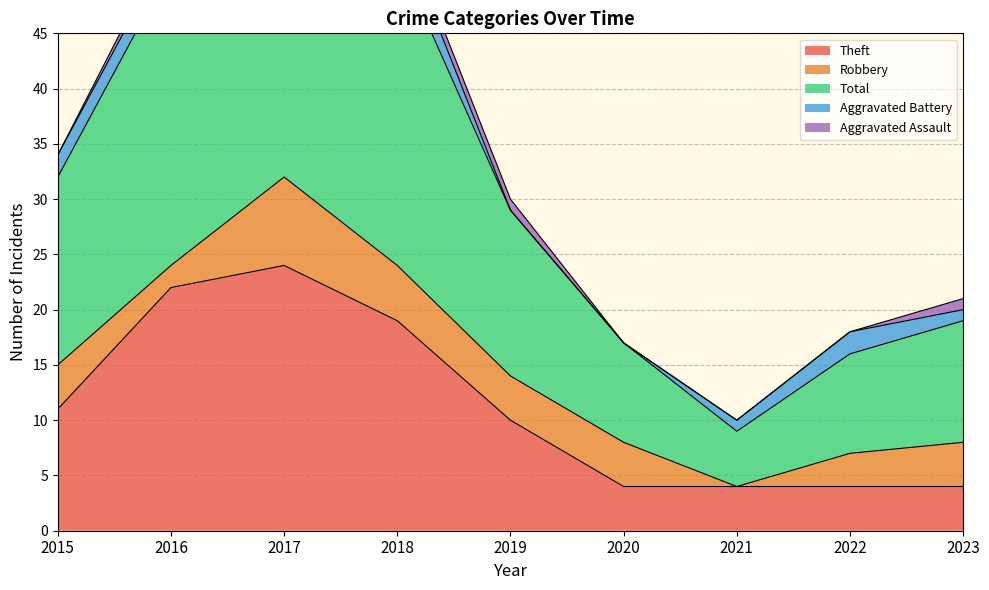

What is the value of the Theft point at the 7th from the left?

4